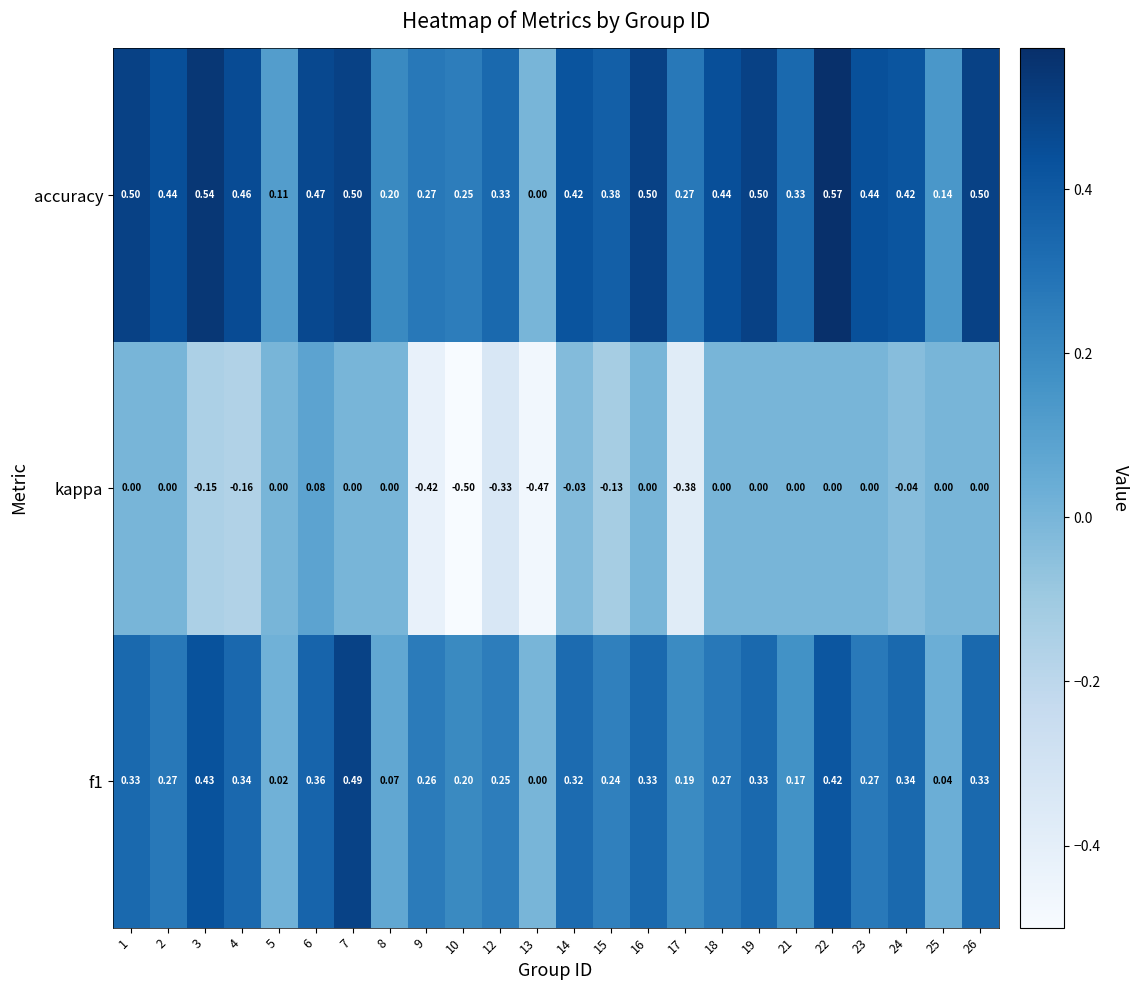

How many series are shown in this chart?

3